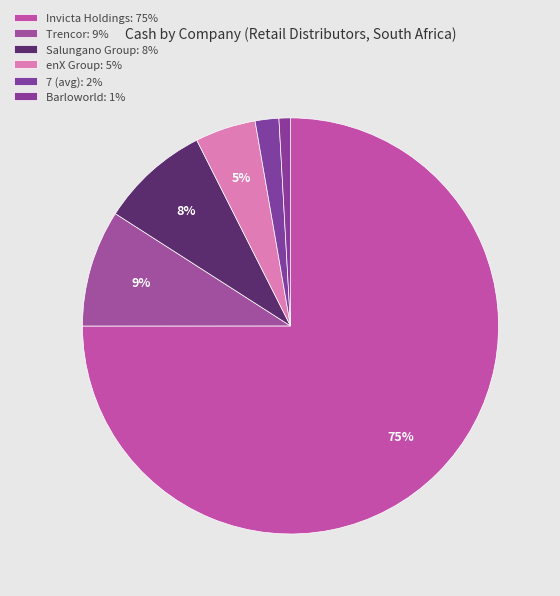

How many slices are in this pie chart?

6